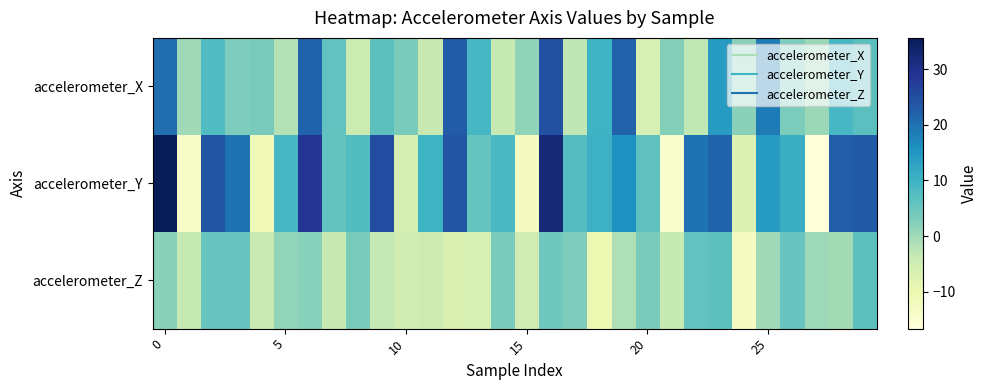

List the series in order of their peak value, highest first.

accelerometer_Y, accelerometer_X, accelerometer_Z